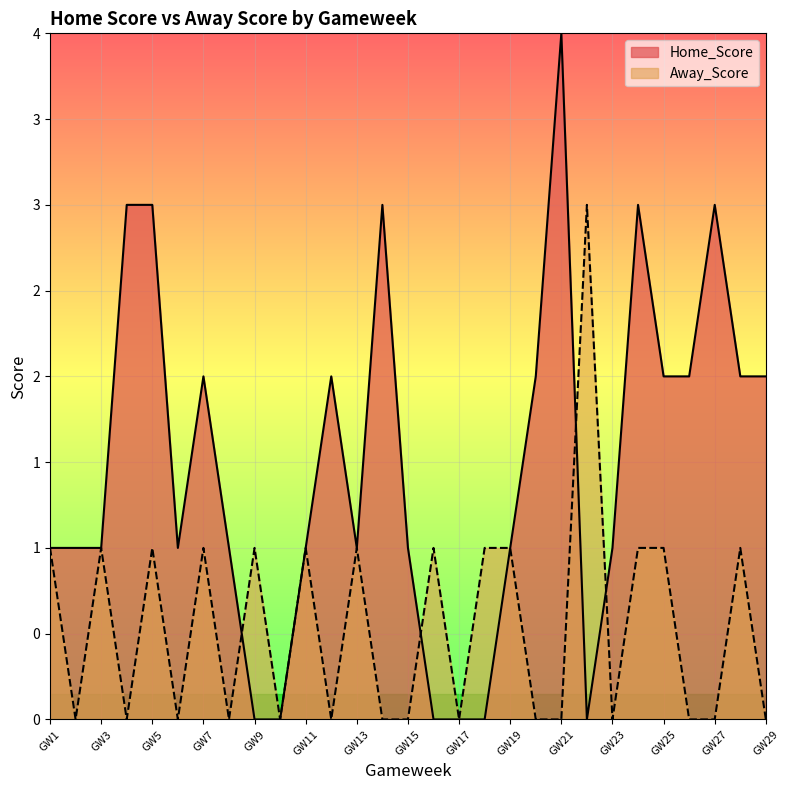

What is the highest value of the Home_Score series?

4